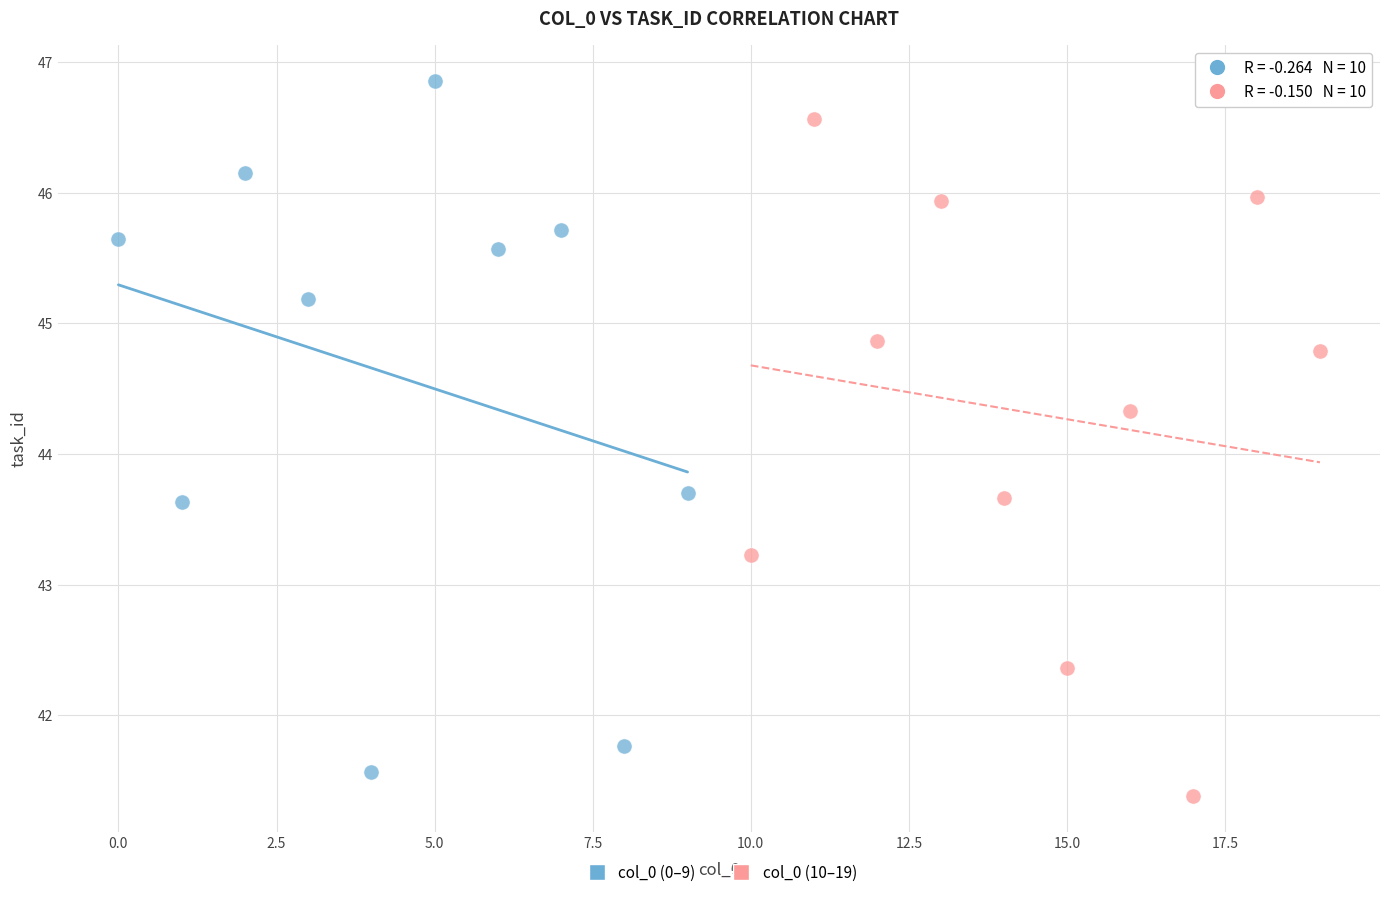

Which series contains the highest Y value?

col_0 (0–9)